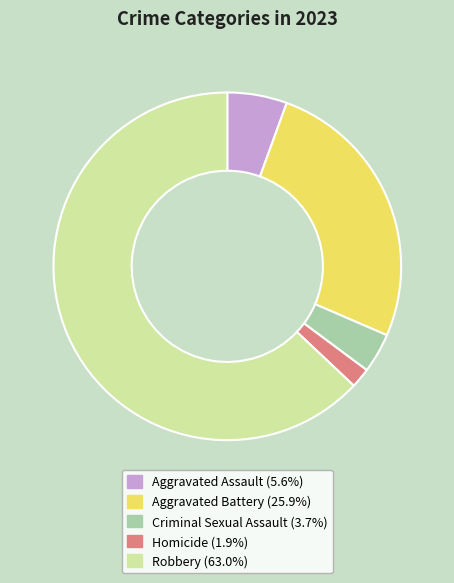

Do Aggravated Assault and Criminal Sexual Assault together represent more than half of the pie?

No